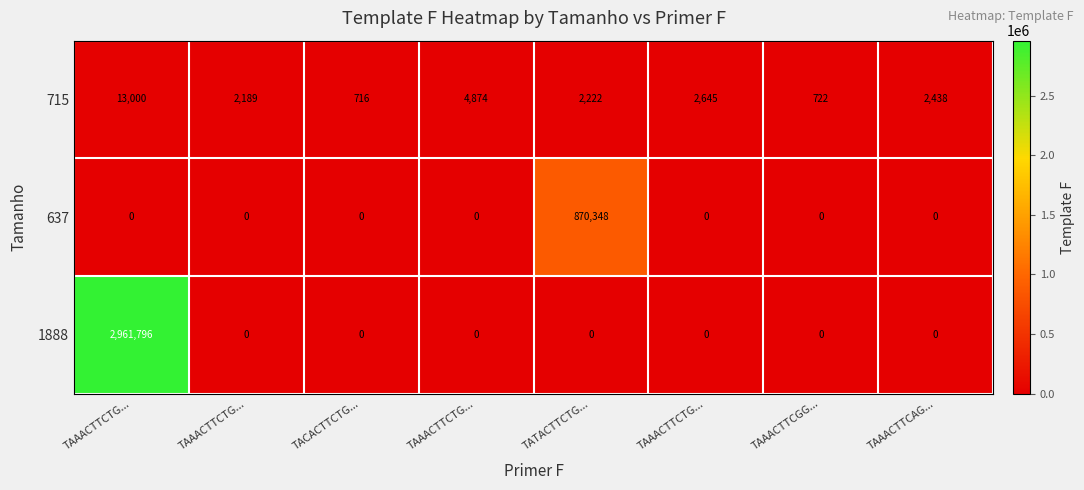

Which series has the widest spread of values?

1888